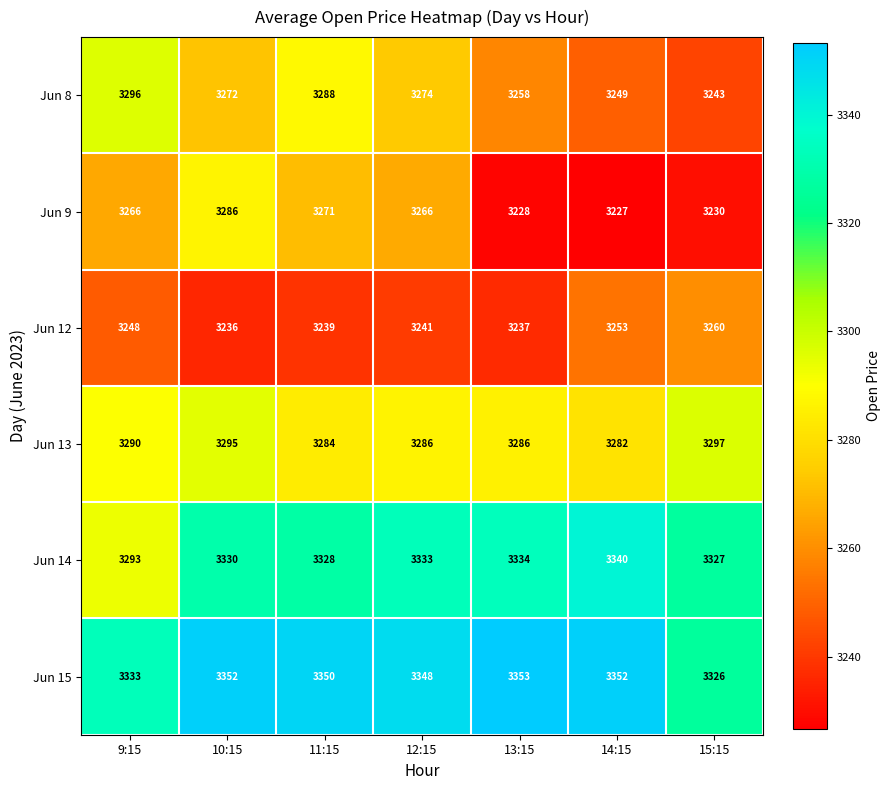

Is the value of Jun 8 at 11:15 greater than the value of Jun 14 at 13:15?

No